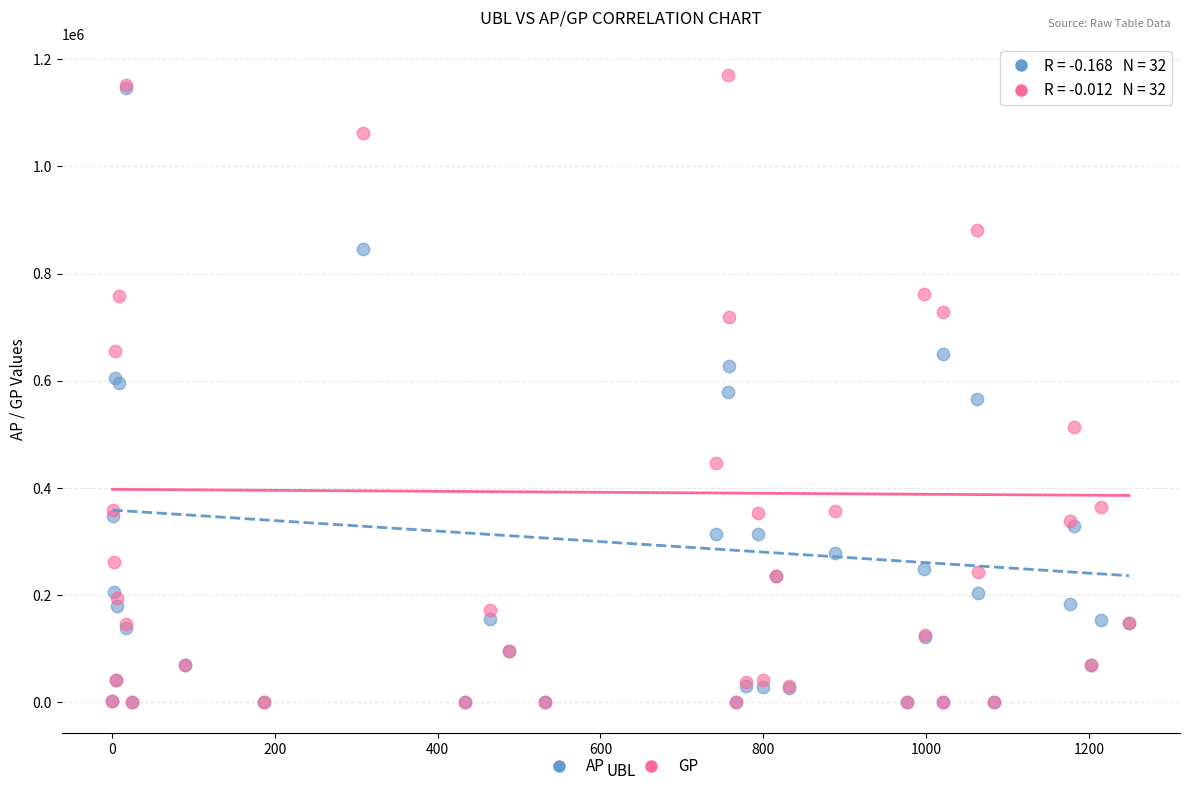

What are all the series names shown in the legend?

AP, GP